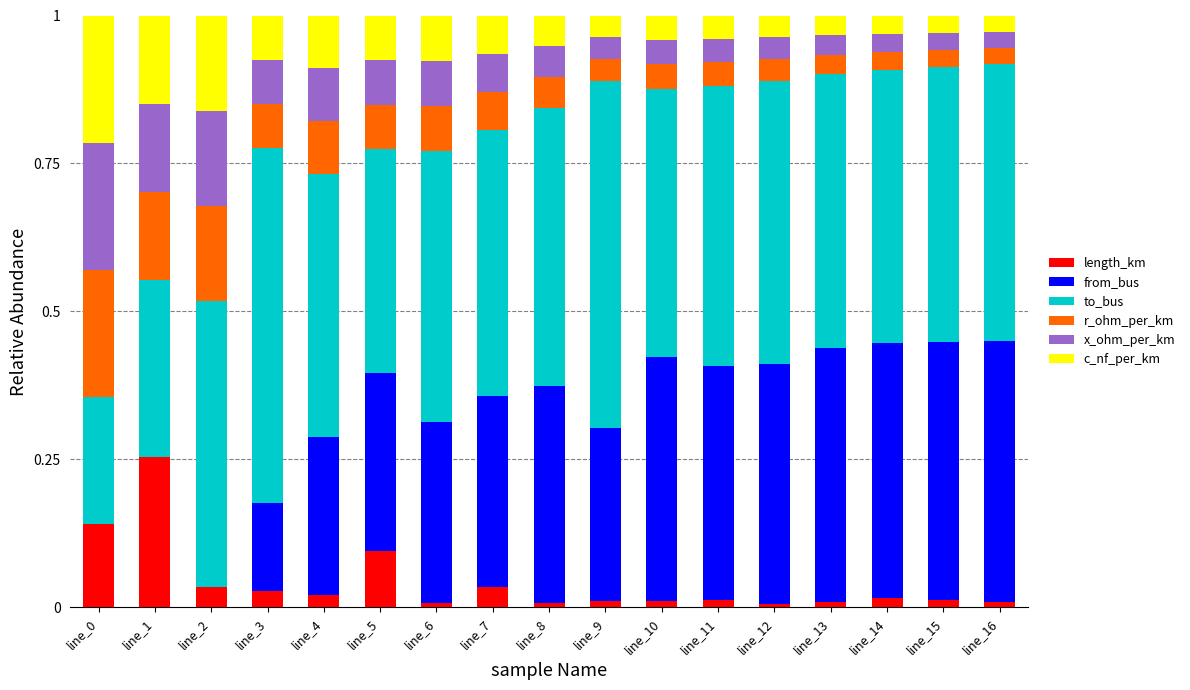

What is the difference between the second highest and minimum values in the from_bus series?

0.4